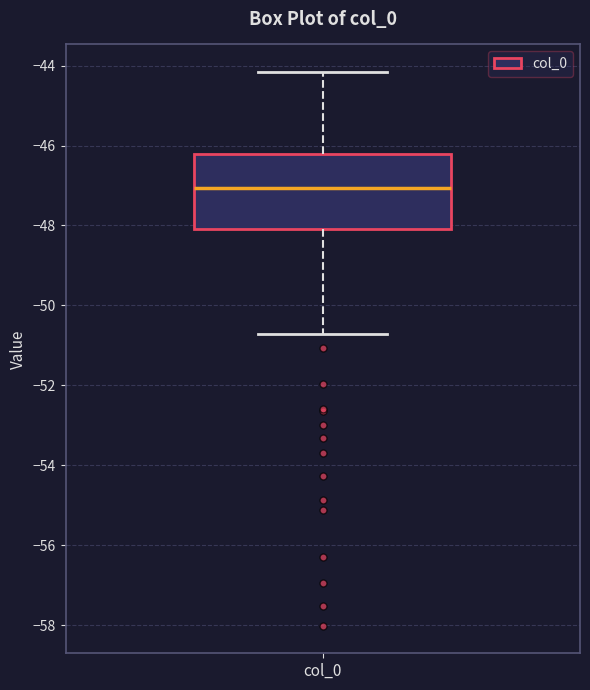

Where does the lower whisker of the box for col_0 end on the y-axis? The values are not printed on the chart, so give them approximately, as read against the axis.

-50.8